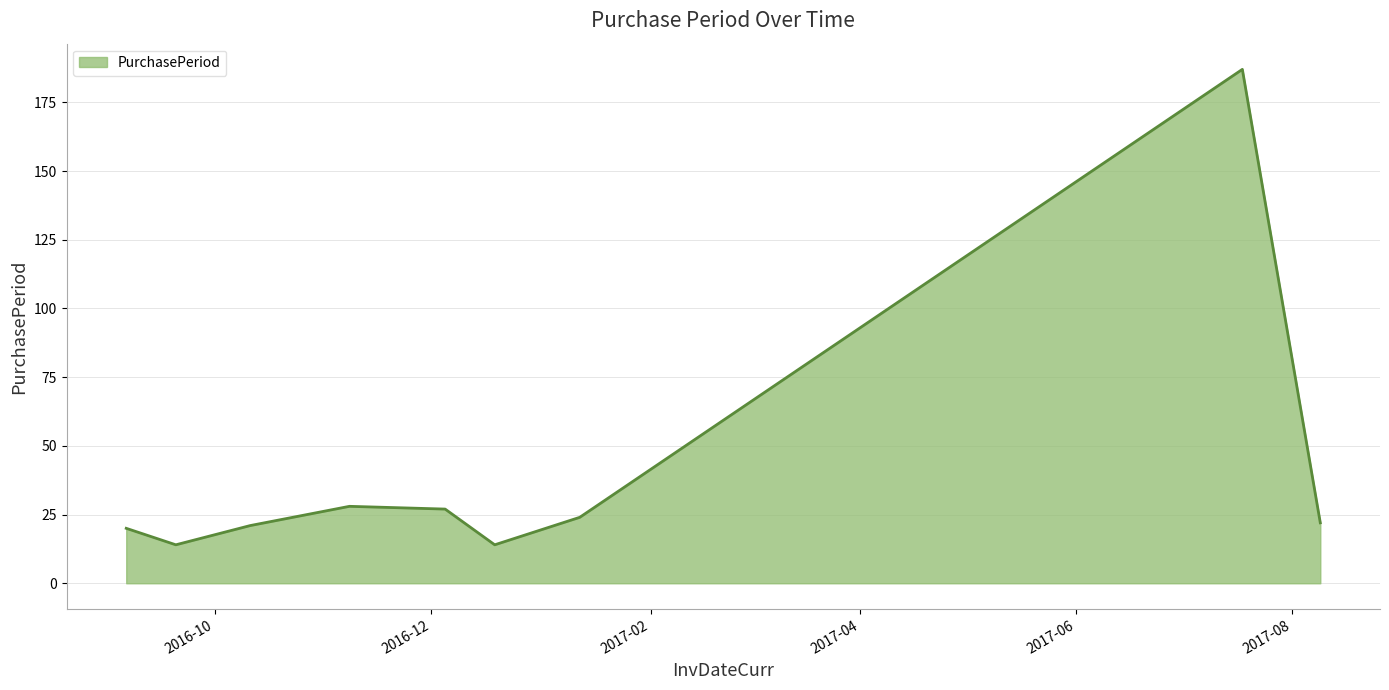

What is the difference between the maximum and minimum values?

173